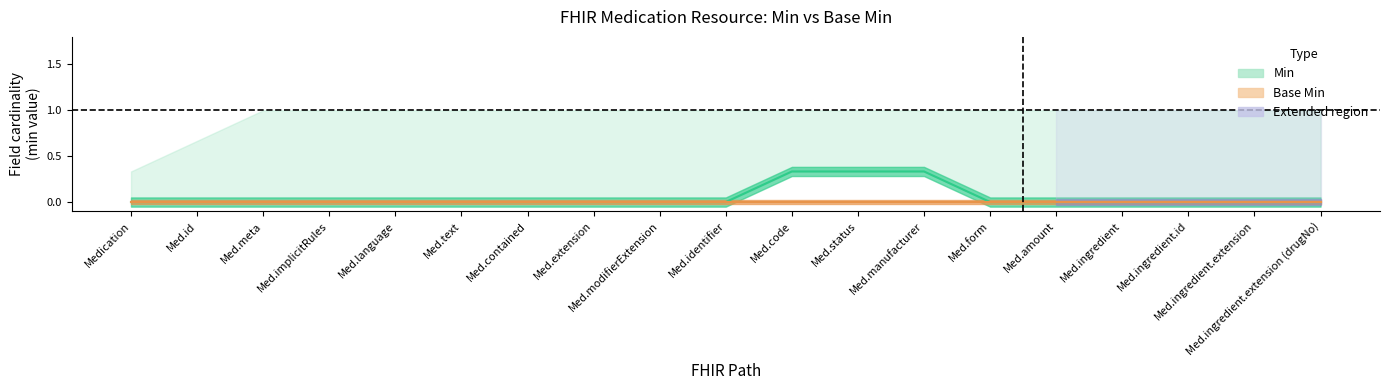

Rank the series by their average value, from lowest to highest.

Base Min, Min